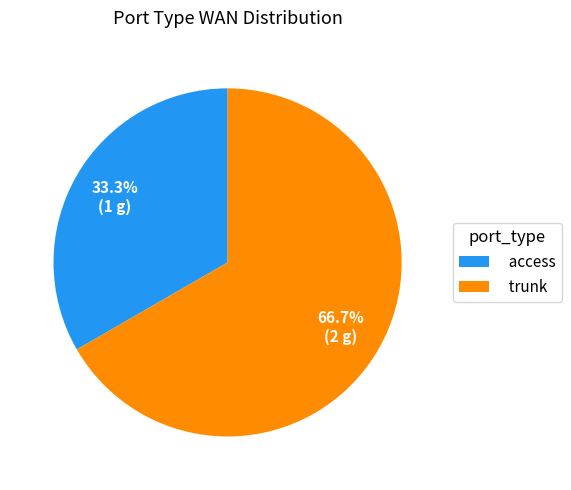

To the nearest percent, what portion does trunk represent?

67%